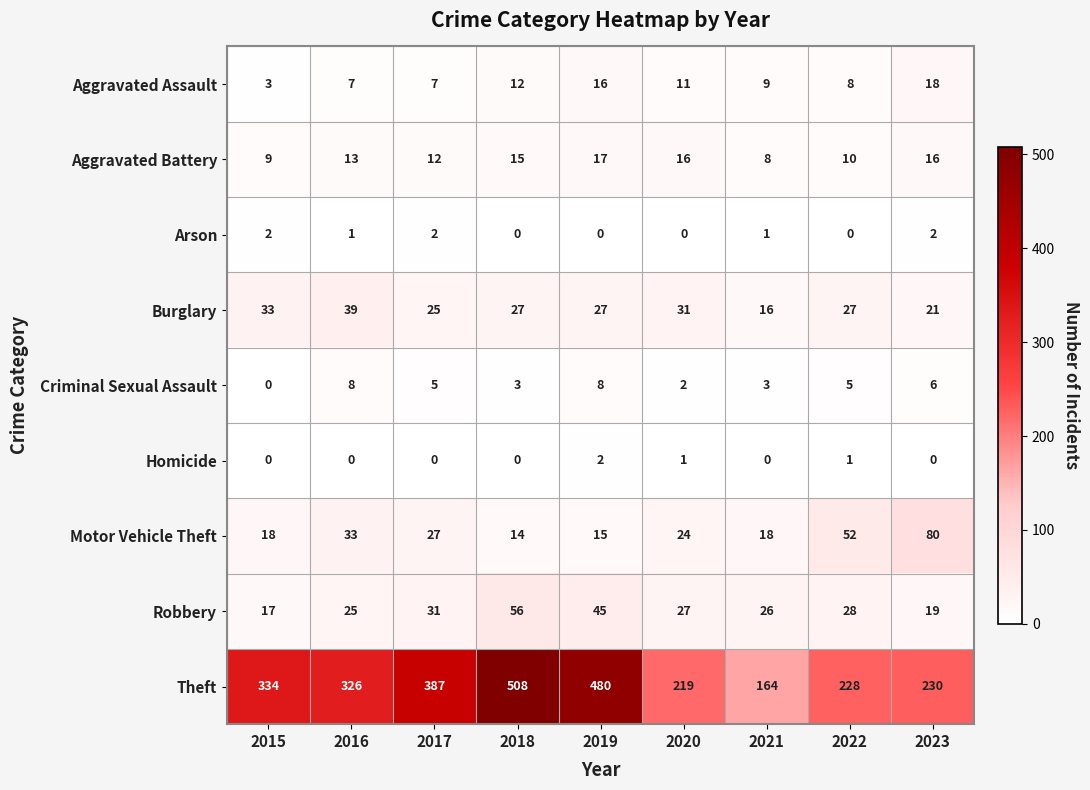

Which series has the largest total across all categories?

Theft